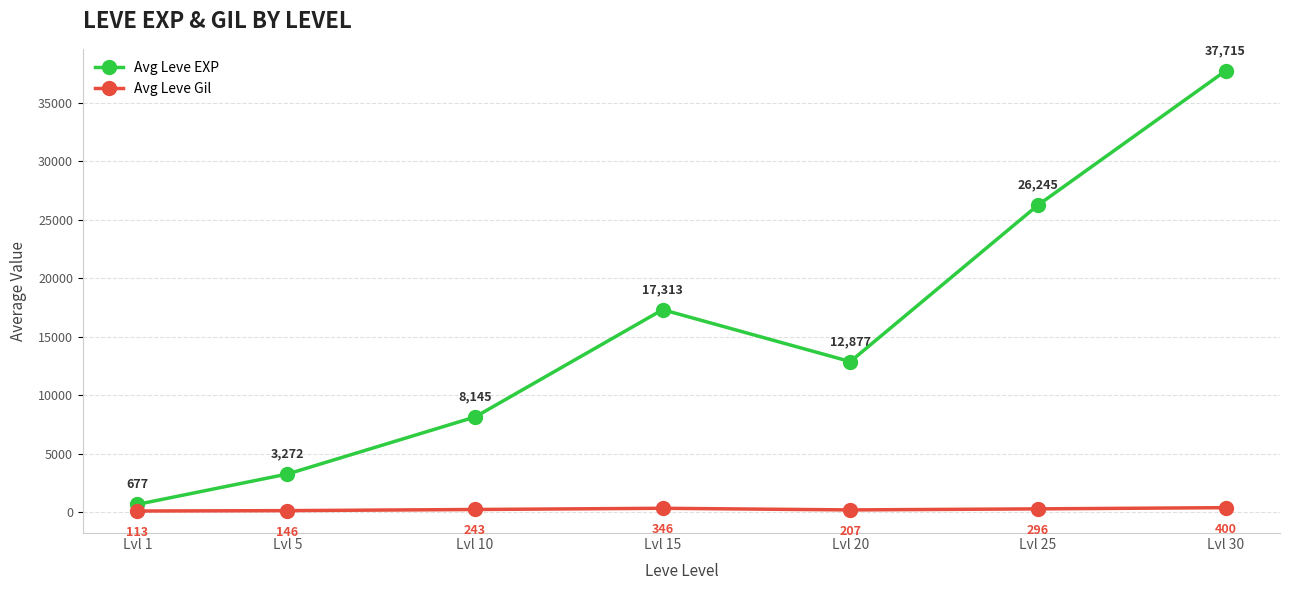

At Lvl 20, list the series in order from smallest to largest.

Avg Leve Gil, Avg Leve EXP